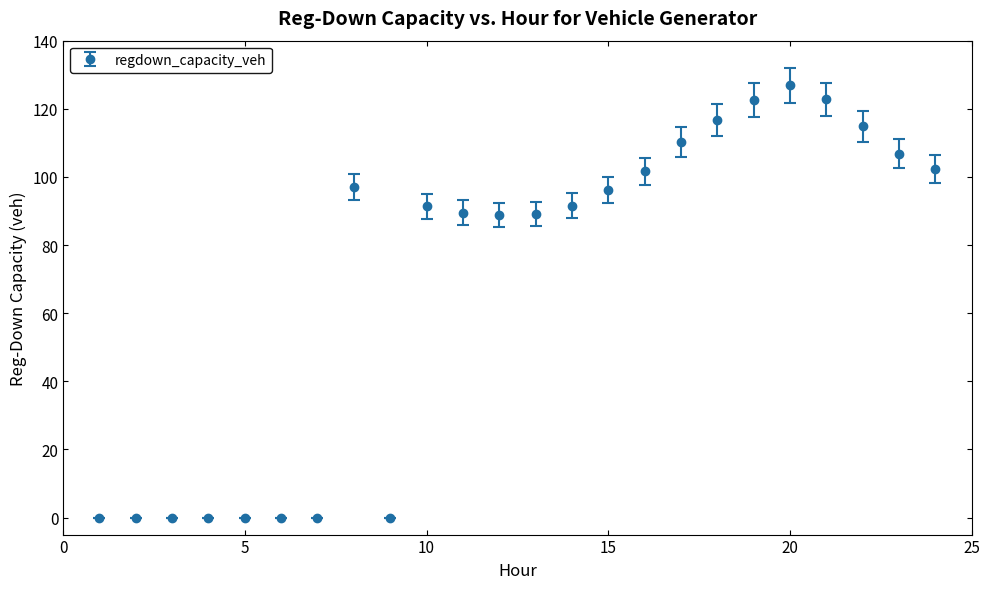

What is the greatest value displayed?

126.9